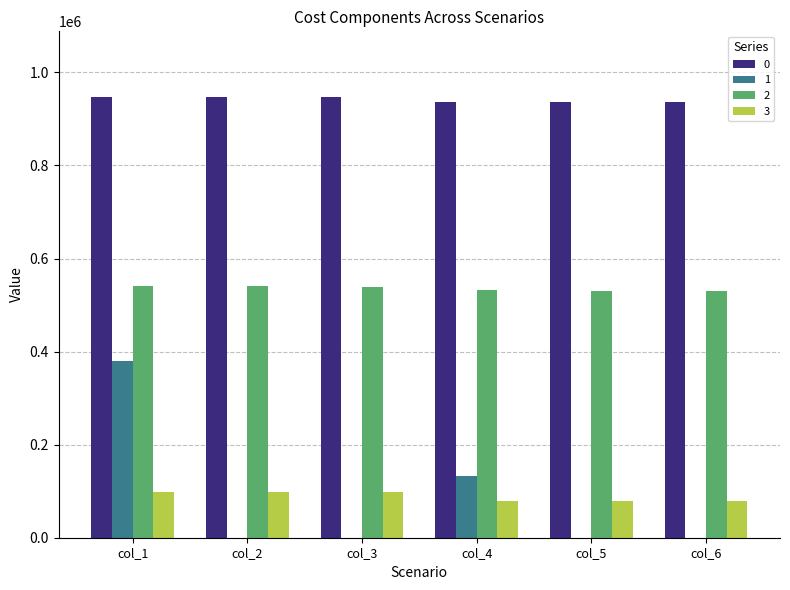

What is the total value across all series at col_4?

1682182.7